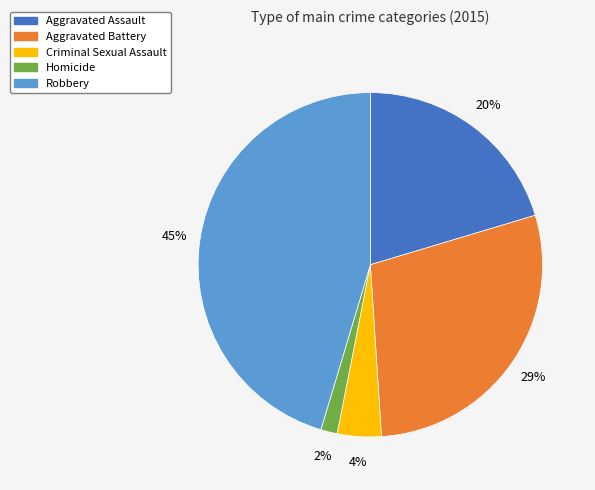

What percentage is the Aggravated Assault slice, to the nearest percent?

20%